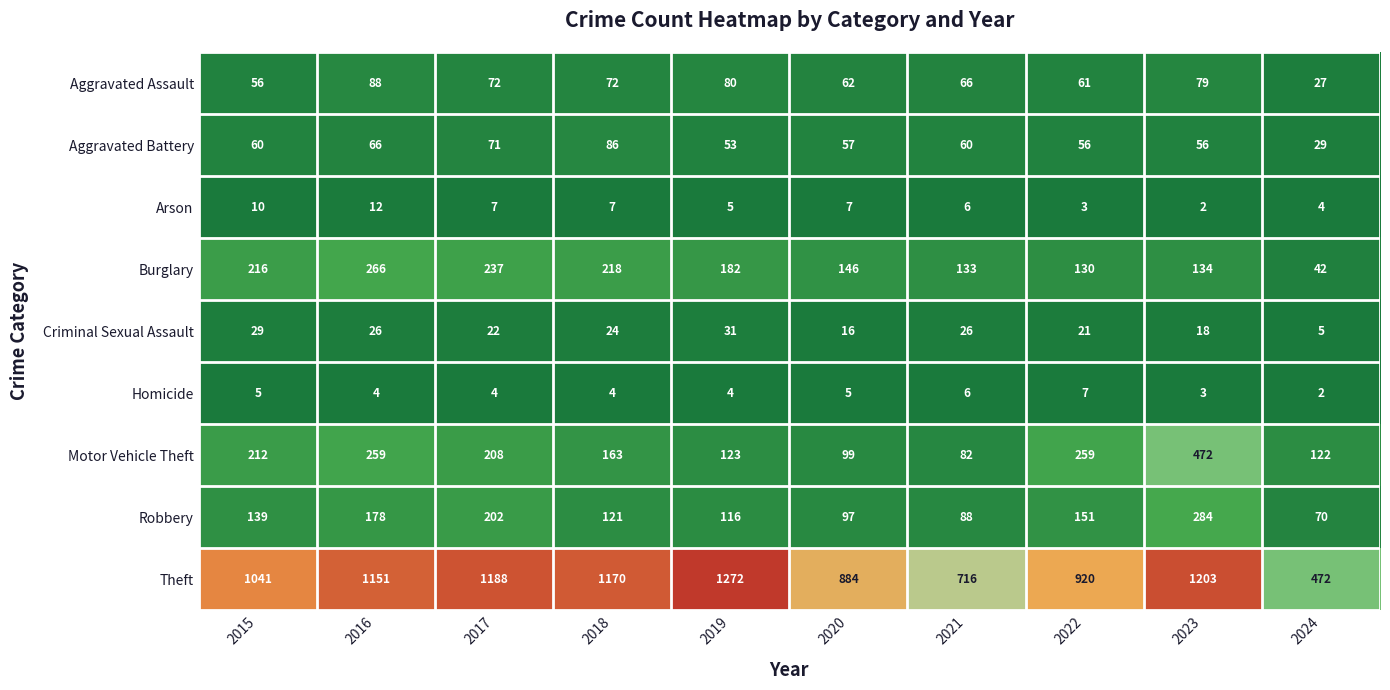

Count the number of categories in the chart.

10